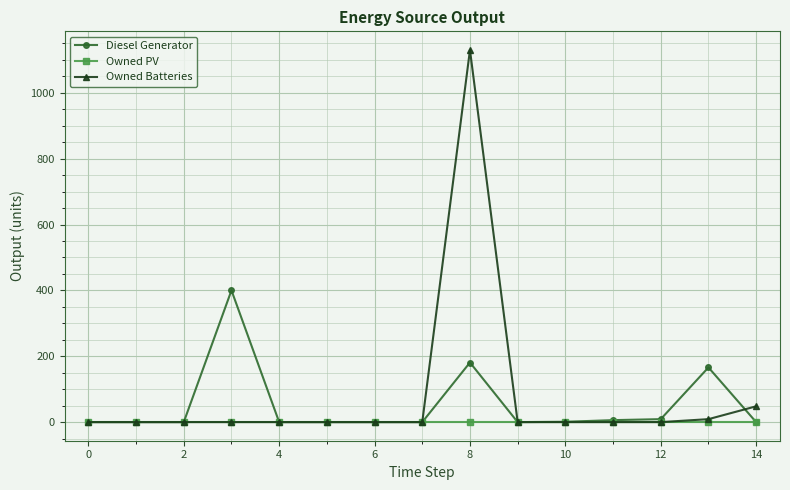

What is the greatest value displayed?

1130